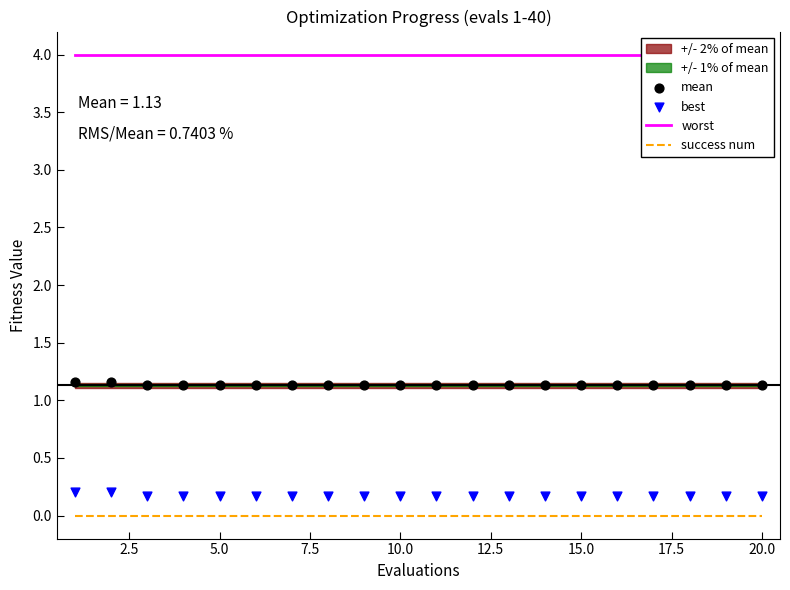

At how many categories does at least one series exceed 1?

20